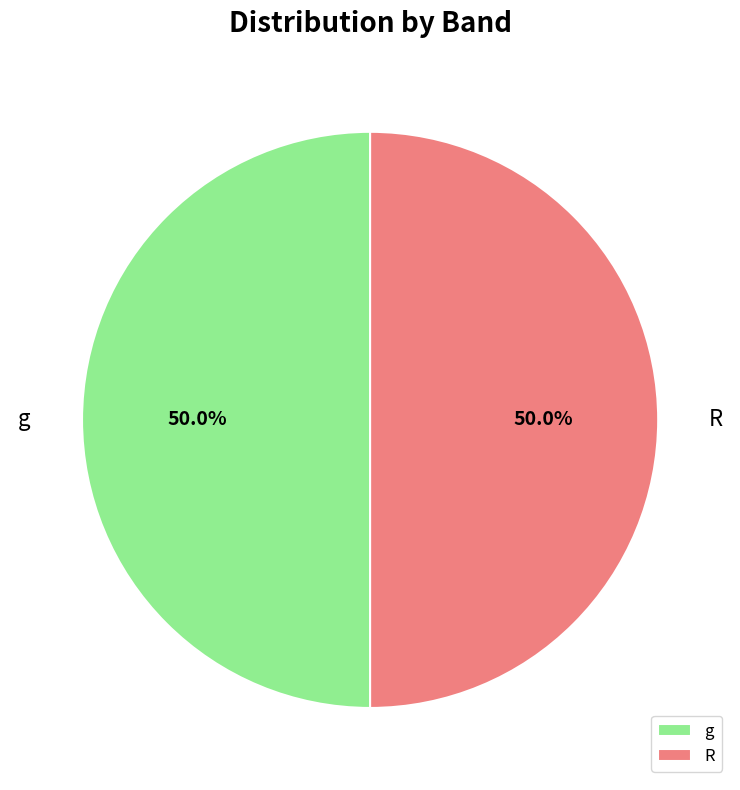

What is the total percentage of R and g?

100.0%